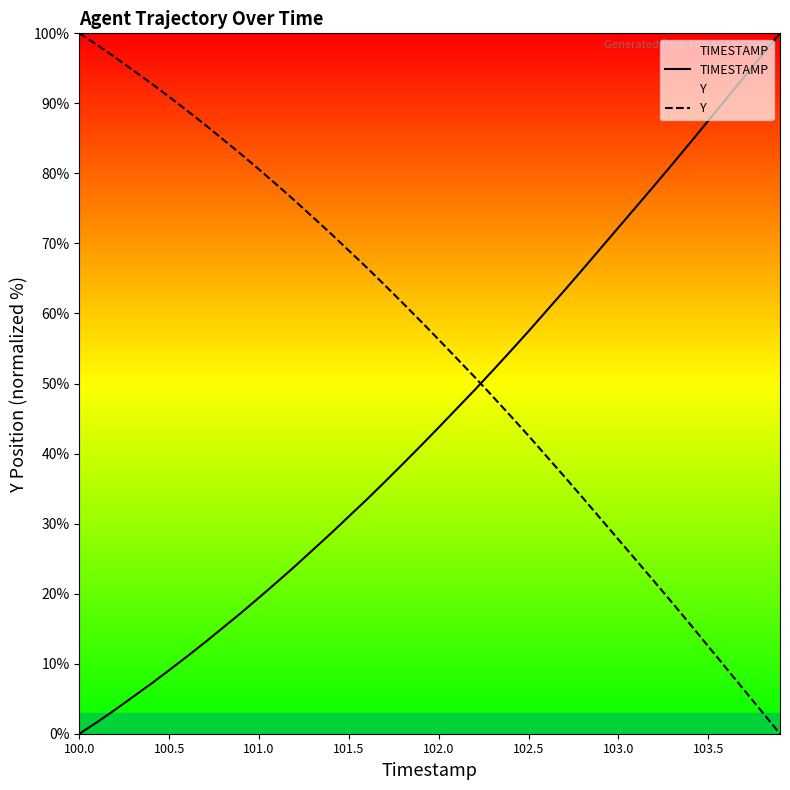

Which series has the largest total across all categories?

Y